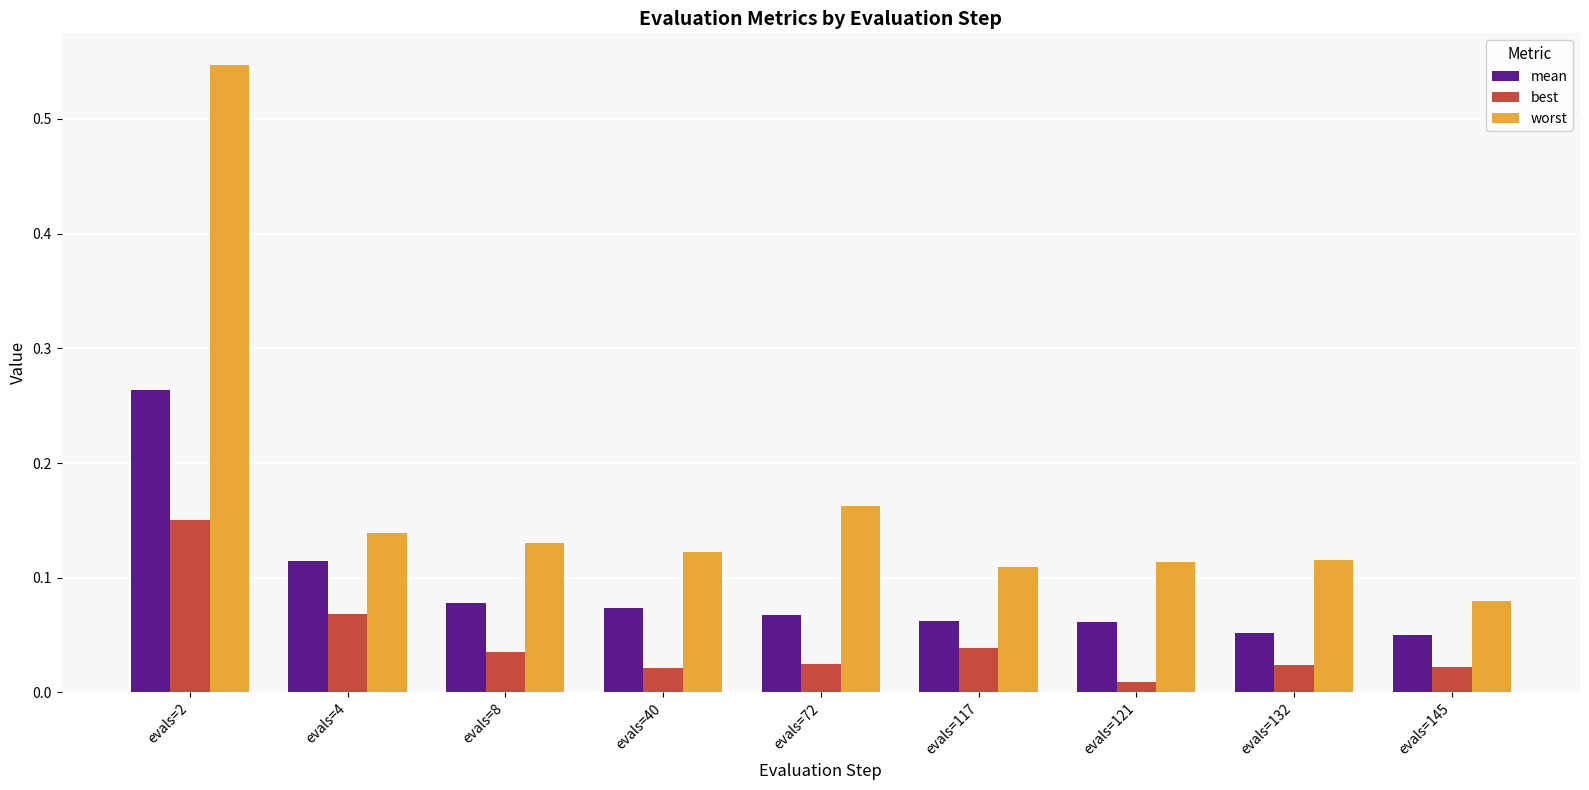

List the series in order of their overall mean, lowest first.

best, mean, worst